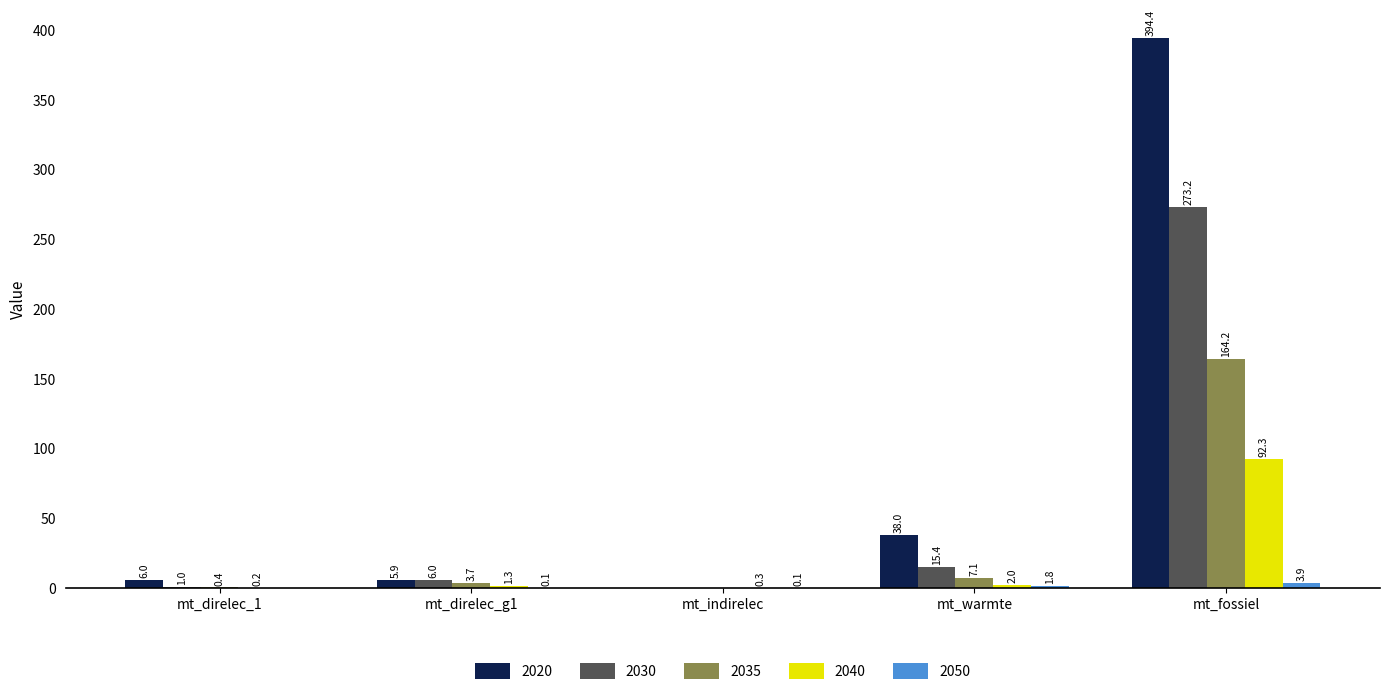

What is the maximum value for 2030?

273.2